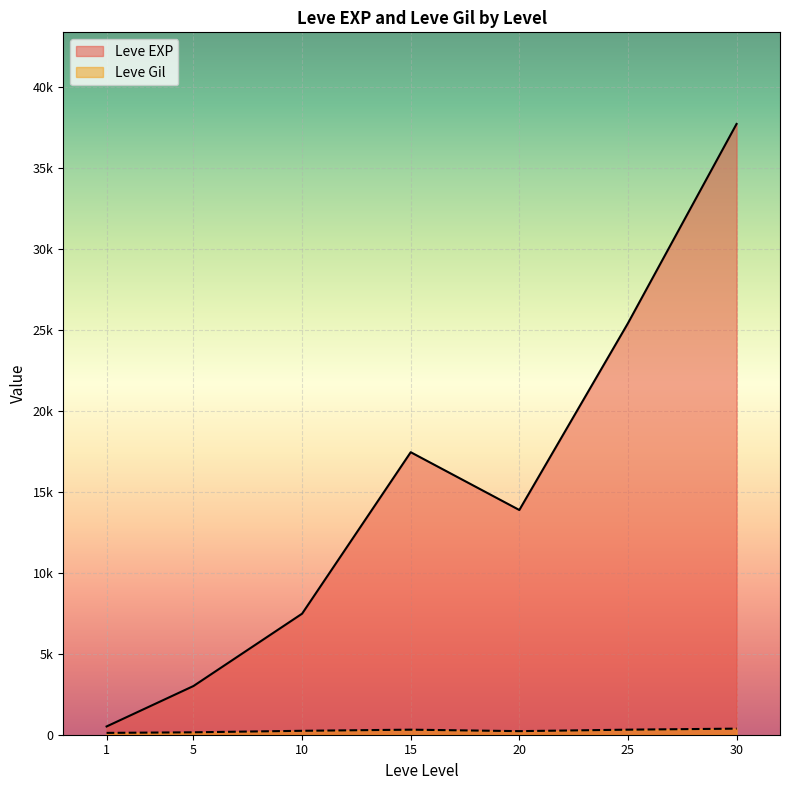

After their last crossing, which series has the higher values: Leve Gil or Leve EXP?

Leve EXP